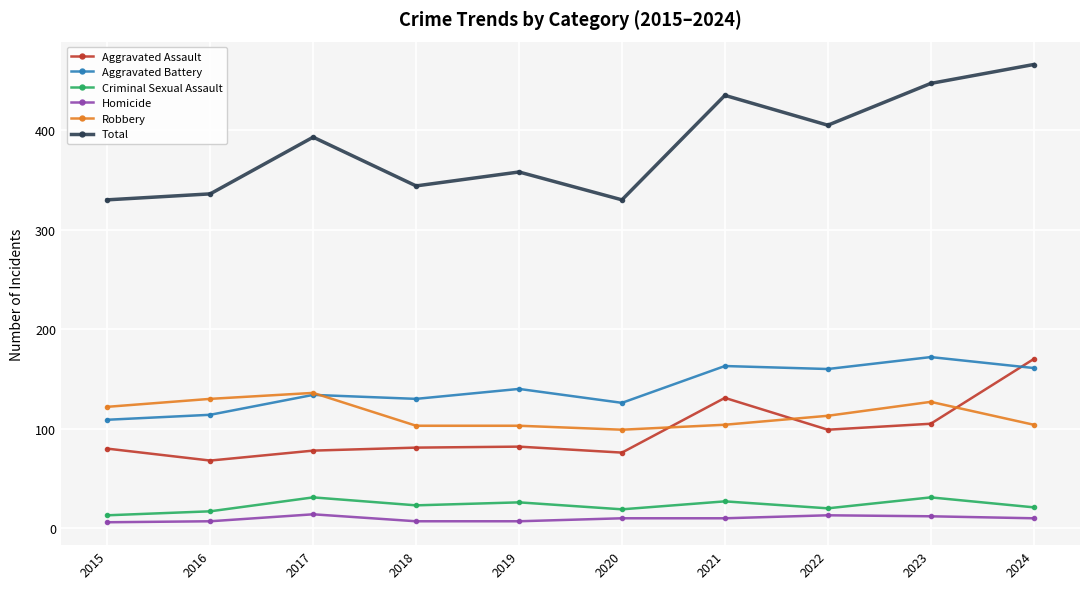

Between 2020 and 2022, which series saw the biggest shift?

Total